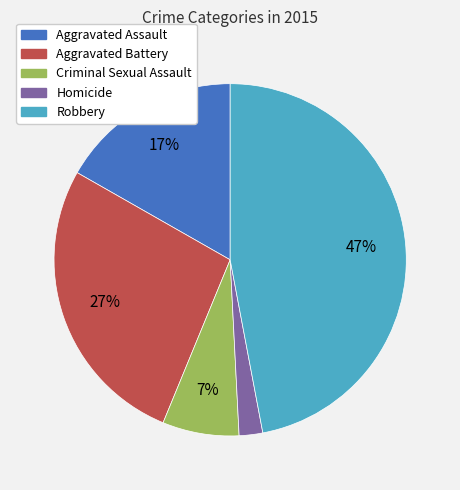

How many segments does this pie chart have?

5